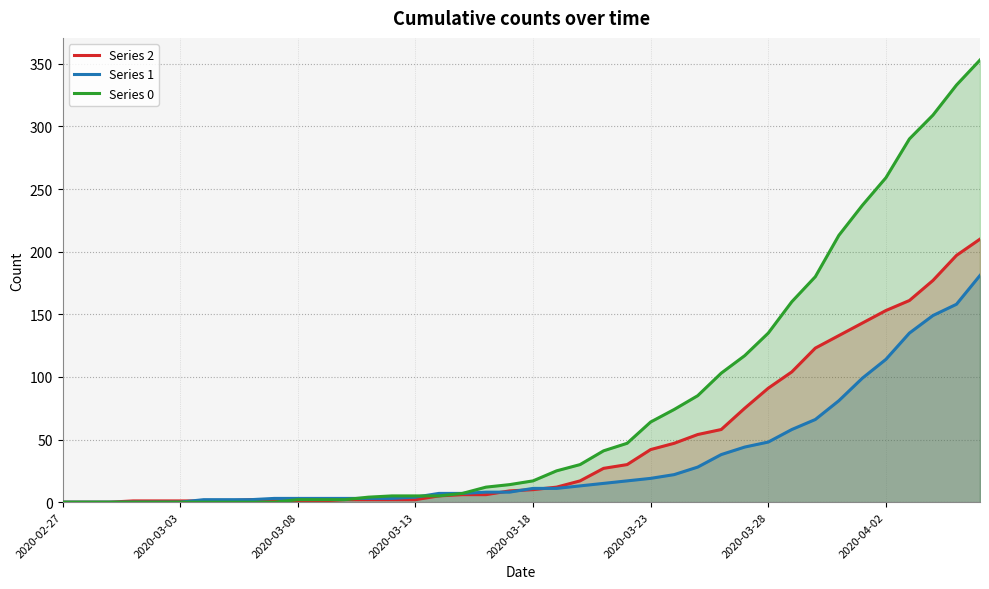

The value of Series 0 at 2020-03-03 is 0. True or false?

True